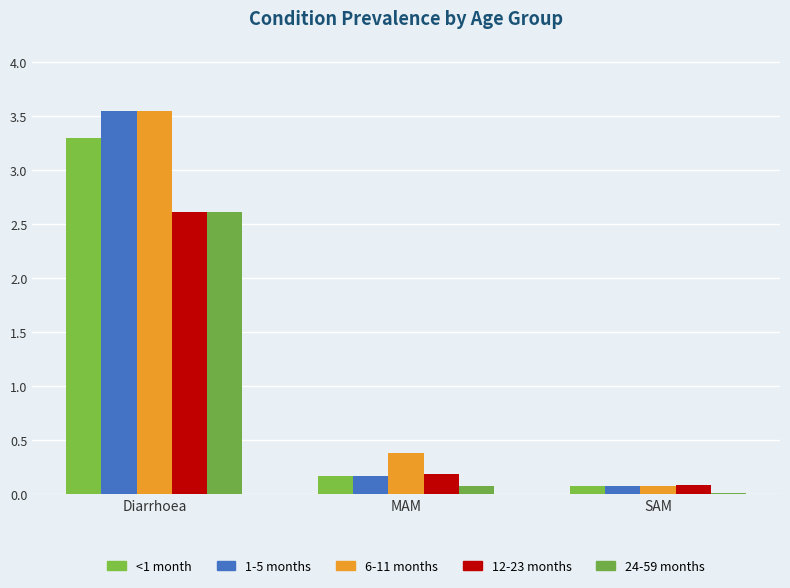

What are all the series names shown in the legend?

<1 month, 1-5 months, 6-11 months, 12-23 months, 24-59 months